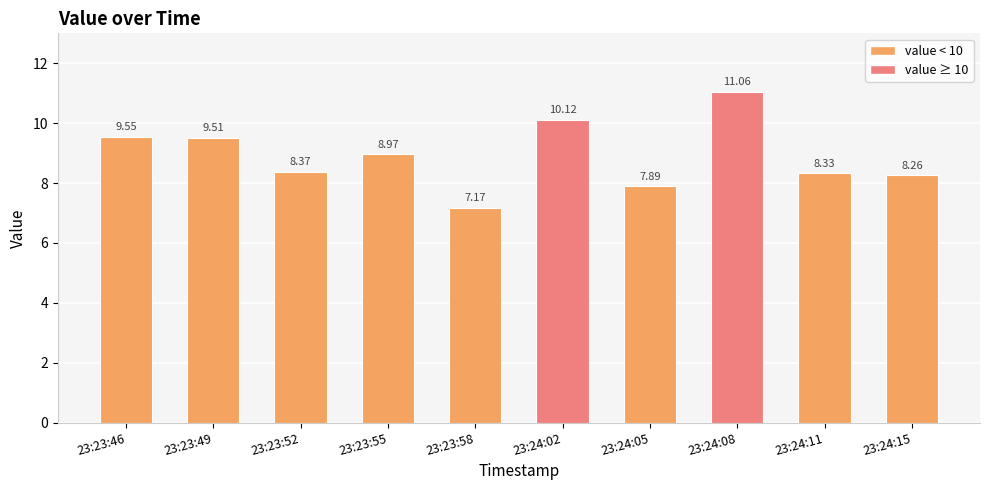

Is it true that the value at 23:23:46 is 9.5?

True